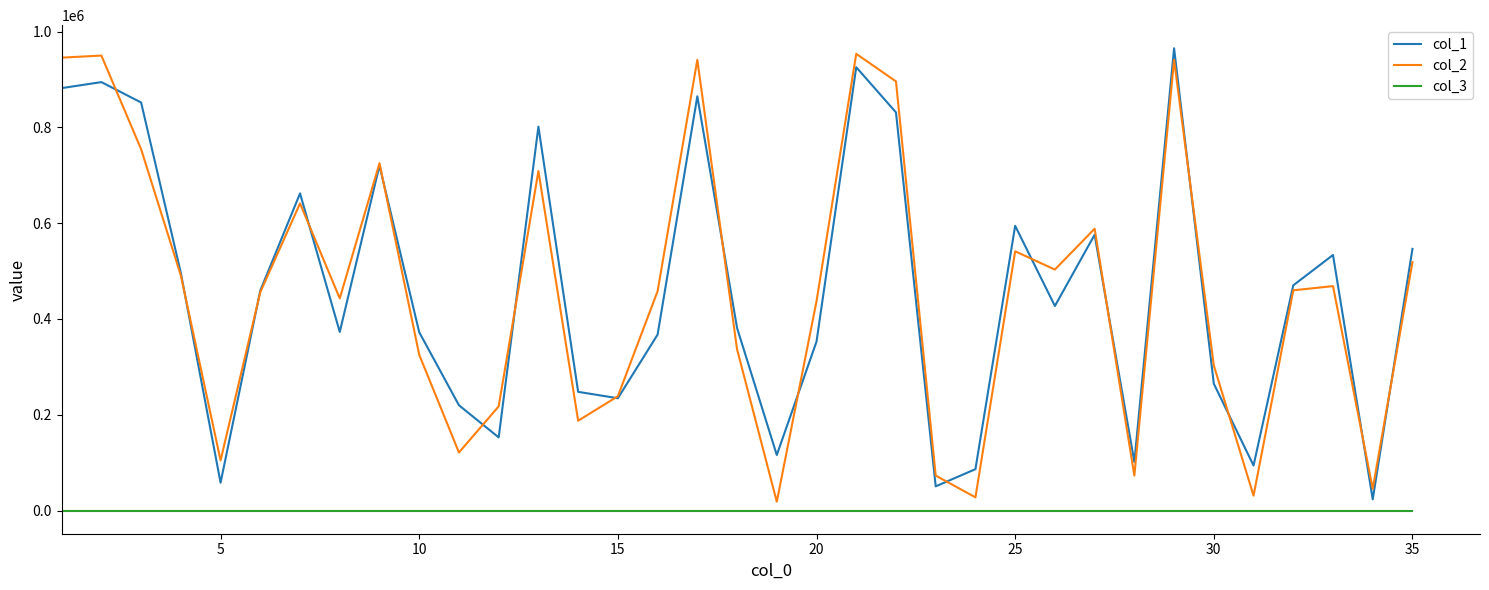

At how many categories does at least one series exceed 144245?

28